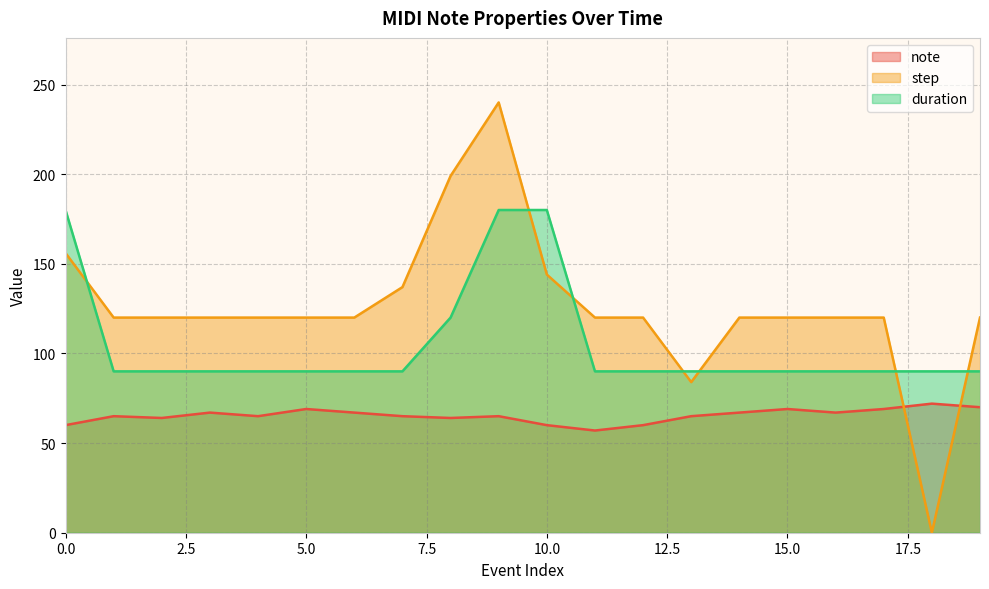

What is the value of the note point at the 4th from the left?

67